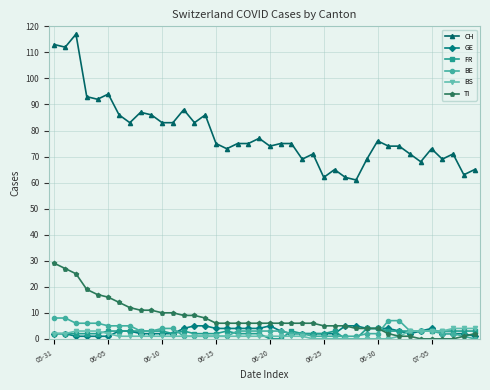

Does the chart display data point markers on the line(s)?

Yes